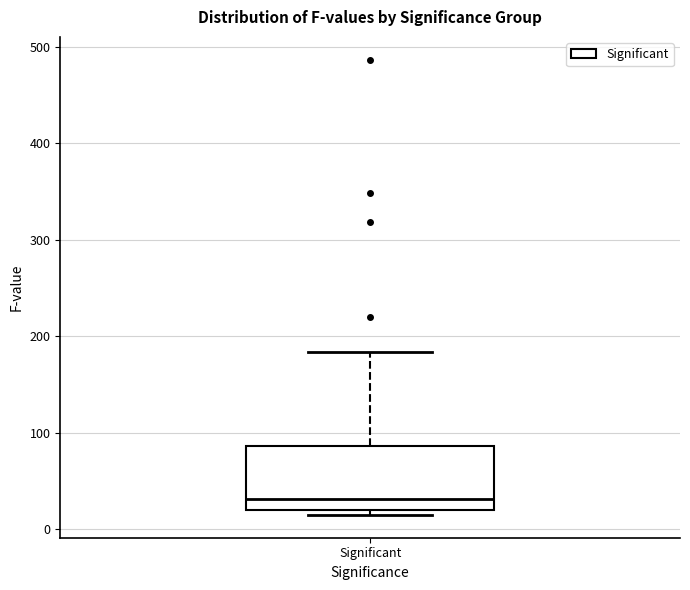

Where does the median line of the box for Significant sit on the y-axis? The values are not printed on the chart, so give them approximately, as read against the axis.

30